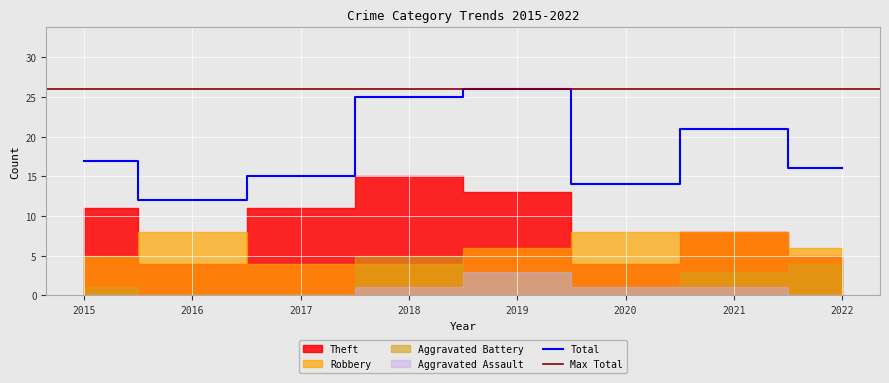

At which label does Total first exceed 17?

2018